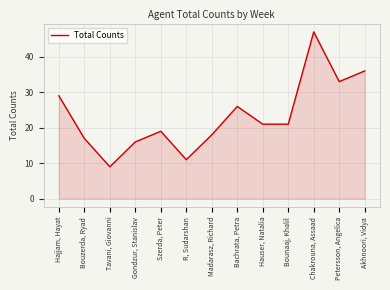

Reading right to left, extract all data points from this chart.

36	33	47	21	21	26	18	11	19	16	9	17	29